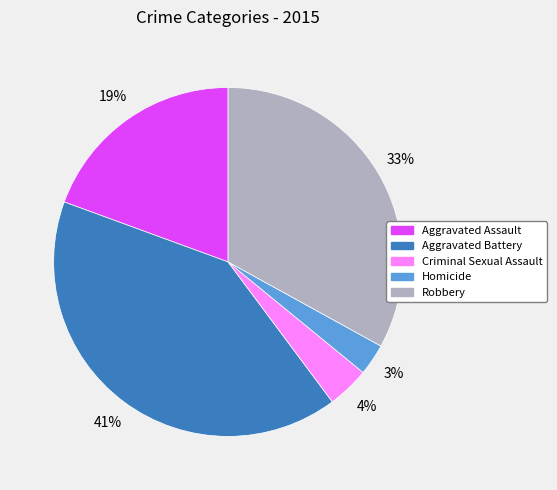

How many segments does this pie chart have?

5